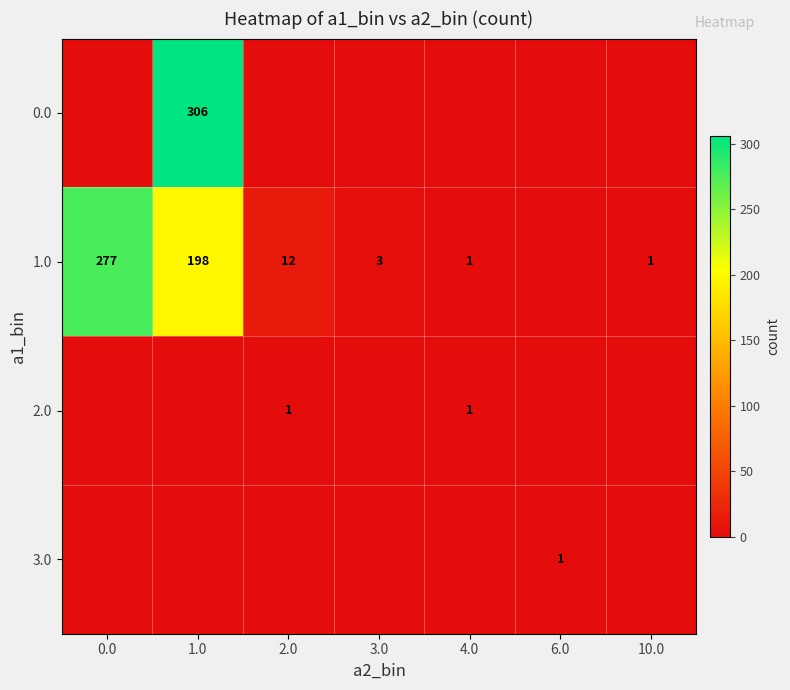

The value of 1.0 at 1.0 is 198. True or false?

True